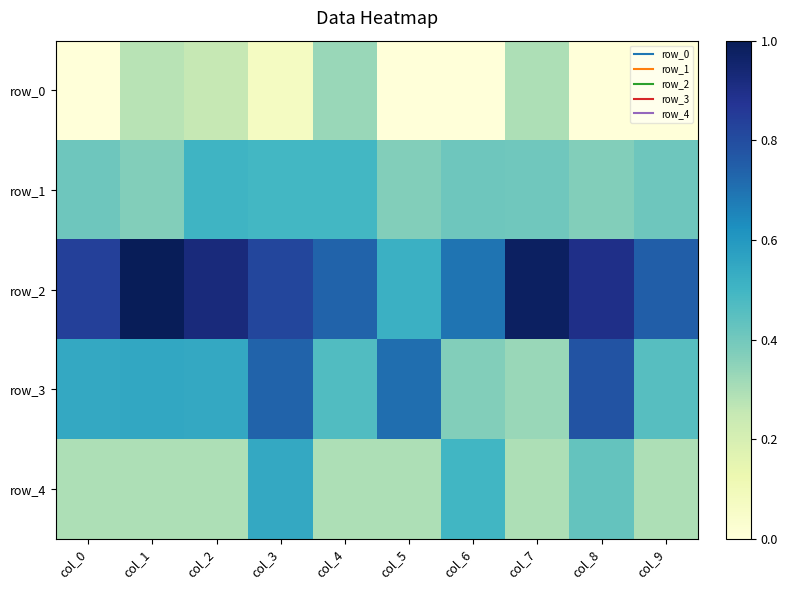

Between col_4 and col_7, which series saw the biggest shift?

row_2